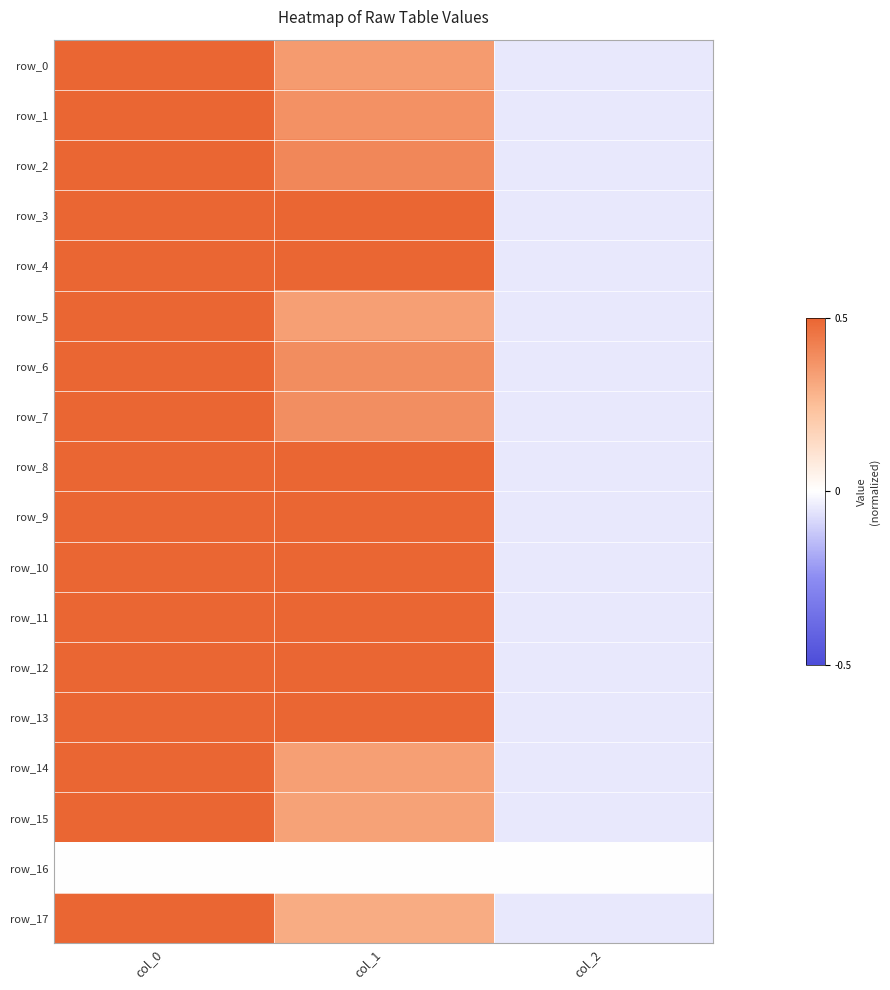

Rank the series by their maximum value, from lowest to highest.

row_16, row_14, row_2, row_0, row_15, row_3, row_17, row_4, row_1, row_8, row_5, row_9, row_11, row_6, row_12, row_7, row_10, row_13